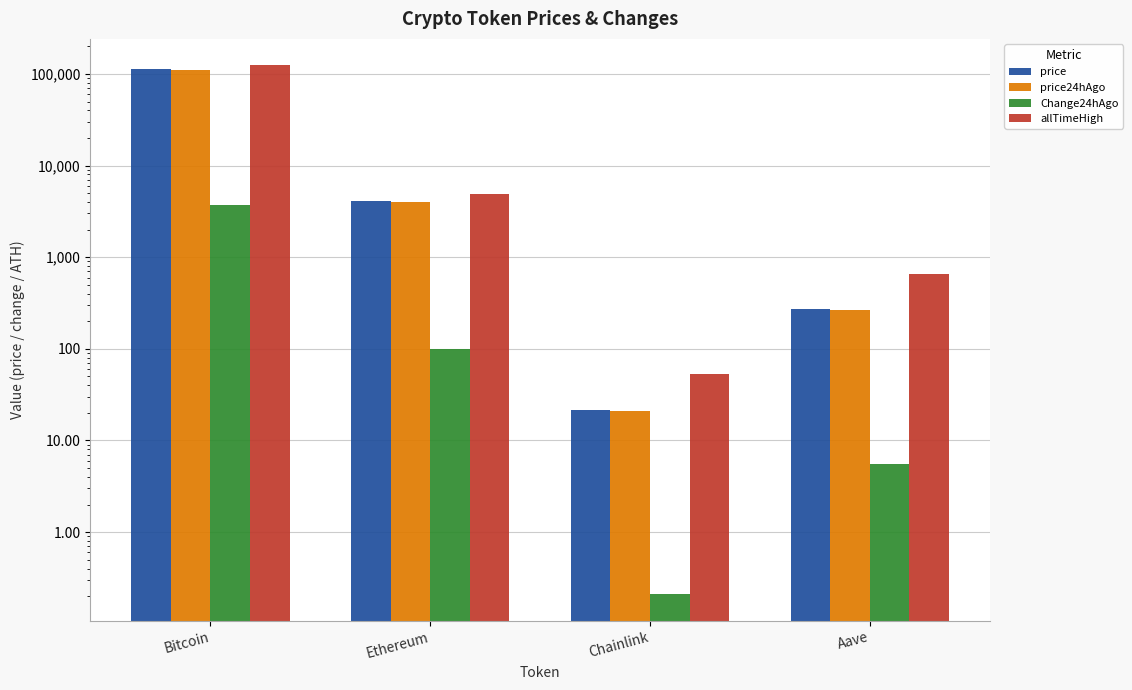

What is the sum of all Change24hAgo values?

3812.2